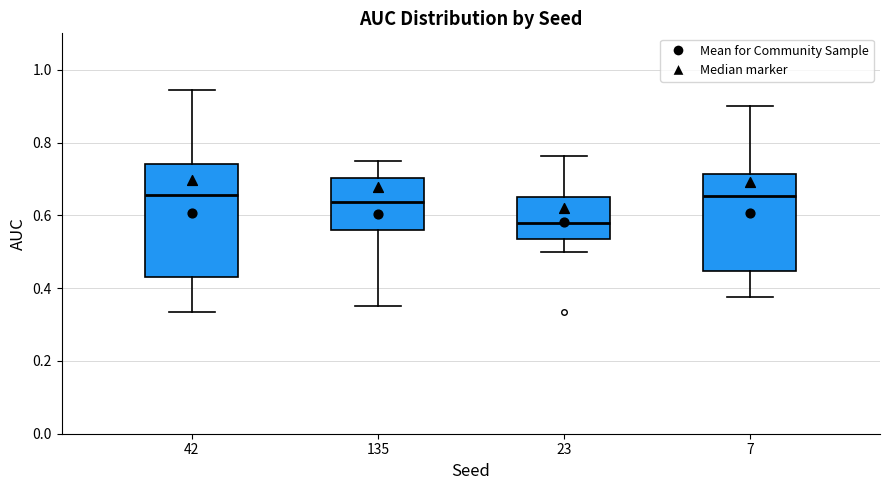

Reading left to right, read every box against the y-axis: the position of its median line, the range the box covers, and the ends of its whiskers. The values are not printed on the chart, so give them approximately, as read against the axis.

42: median 0.66, box 0.44 to 0.74, whiskers 0.34 to 0.94
135: median 0.64, box 0.56 to 0.70, whiskers 0.36 to 0.76
23: median 0.58, box 0.54 to 0.66, whiskers 0.50 to 0.76
7: median 0.66, box 0.44 to 0.72, whiskers 0.38 to 0.90